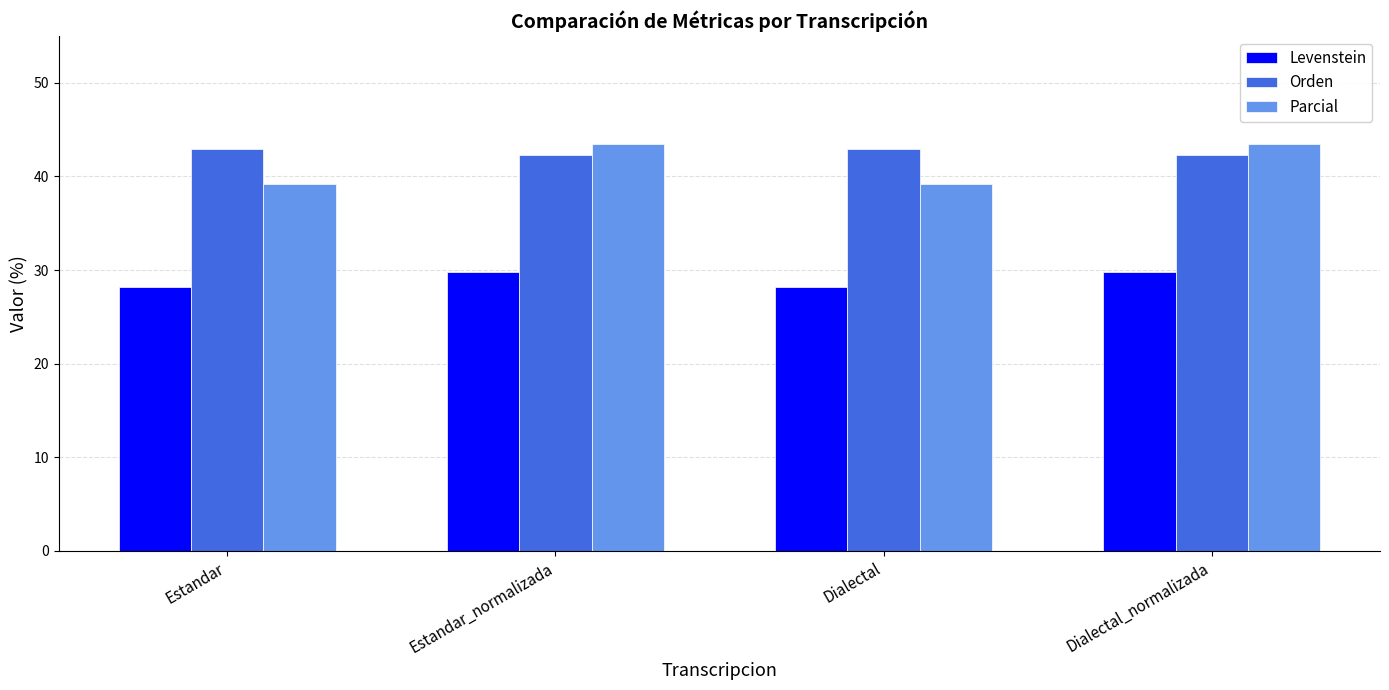

Reading left to right, transcribe all the data shown in this chart.

Levenstein: 28.2	29.8	28.2	29.8
Orden: 42.9	42.2	42.9	42.2
Parcial: 39.2	43.5	39.2	43.5